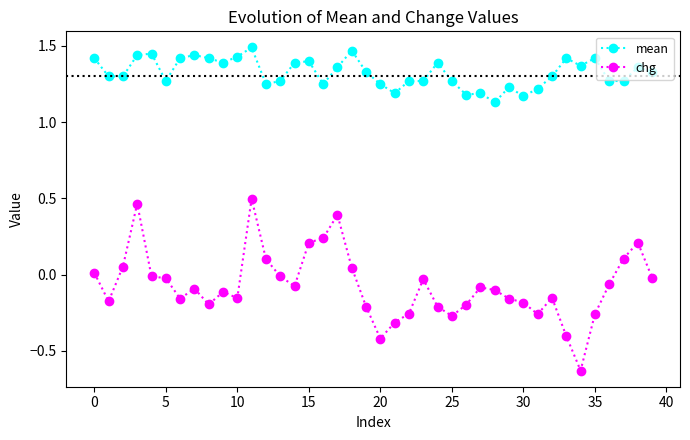

Which series has the largest total across all categories?

mean